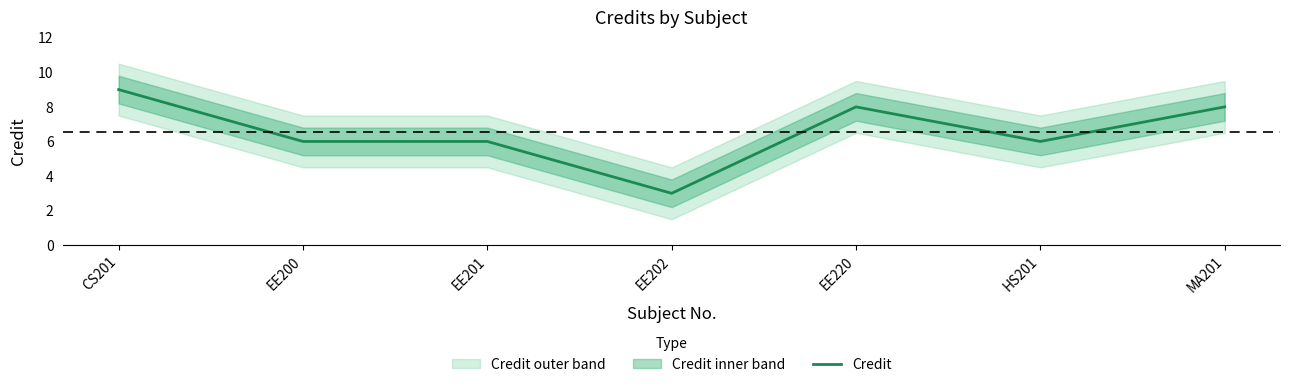

The value at EE201 is 6. True or false?

True